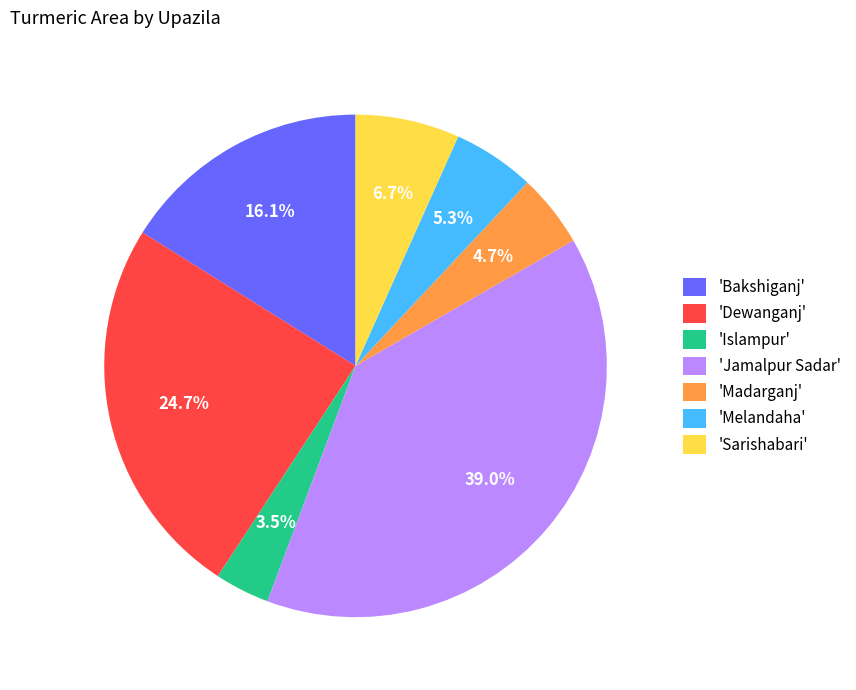

How much of the chart is everything except 'Bakshiganj'?

83.9%